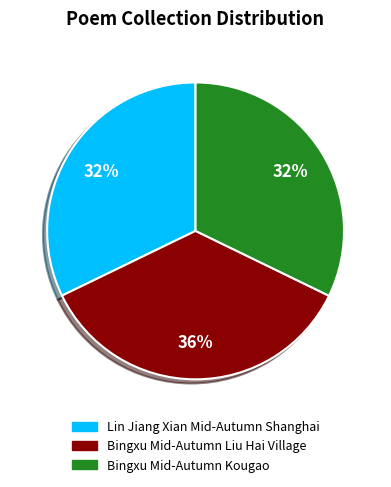

To the nearest percent, what portion does Bingxu Mid-Autumn Kougao represent?

32%